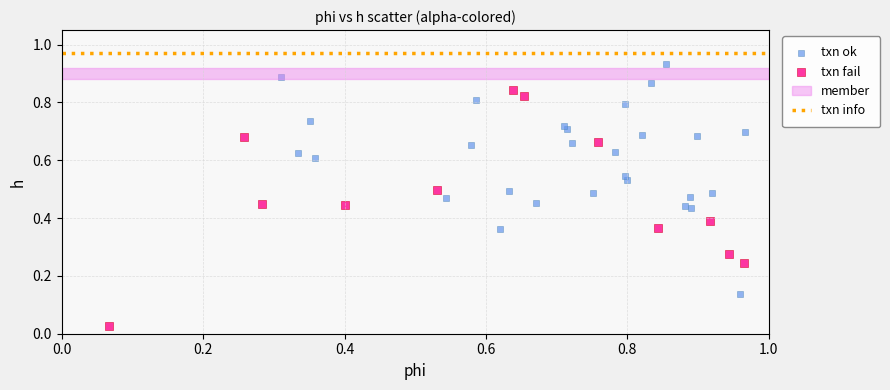

Which series reaches the maximum Y coordinate?

txn ok